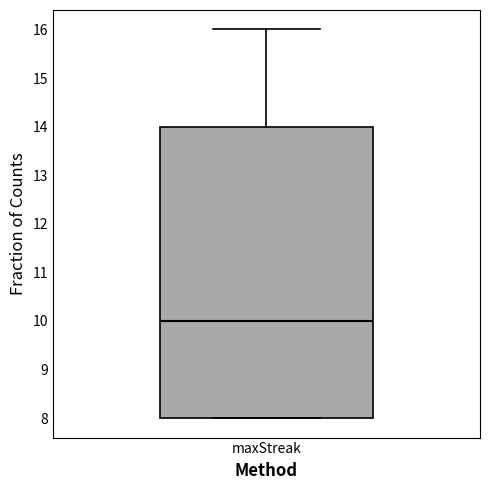

Read this box plot against the y-axis: the position of the median line, the range covered by the box, and the ends of both whiskers. The values are not printed on the chart, so give them approximately, as read against the axis.

median 10, box 8 to 14, whiskers 8 to 16